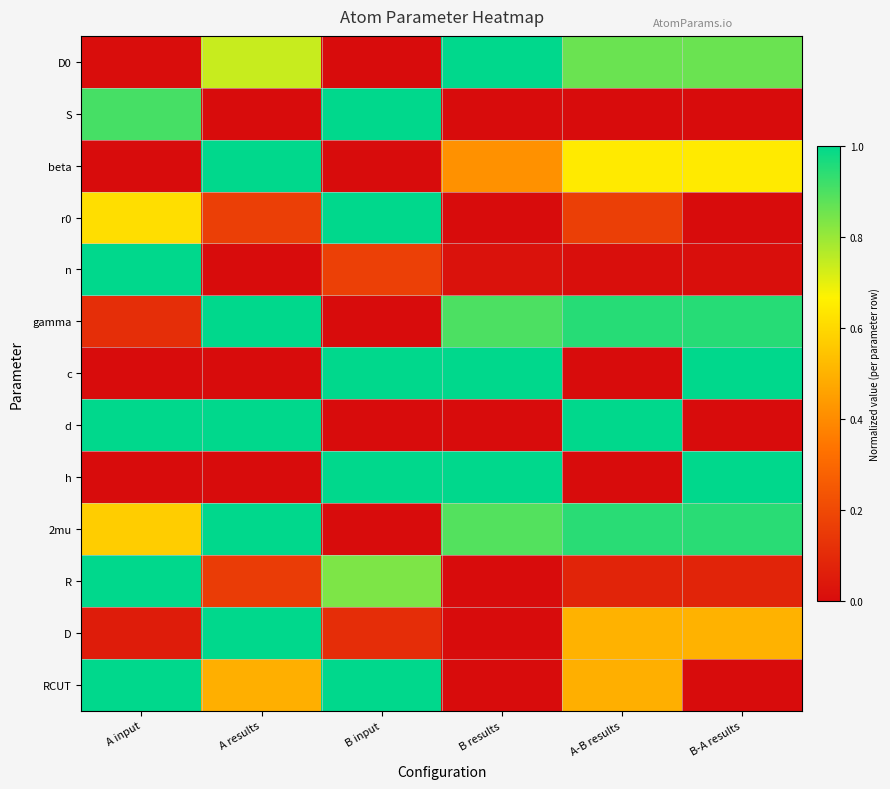

How many series are shown in this chart?

13